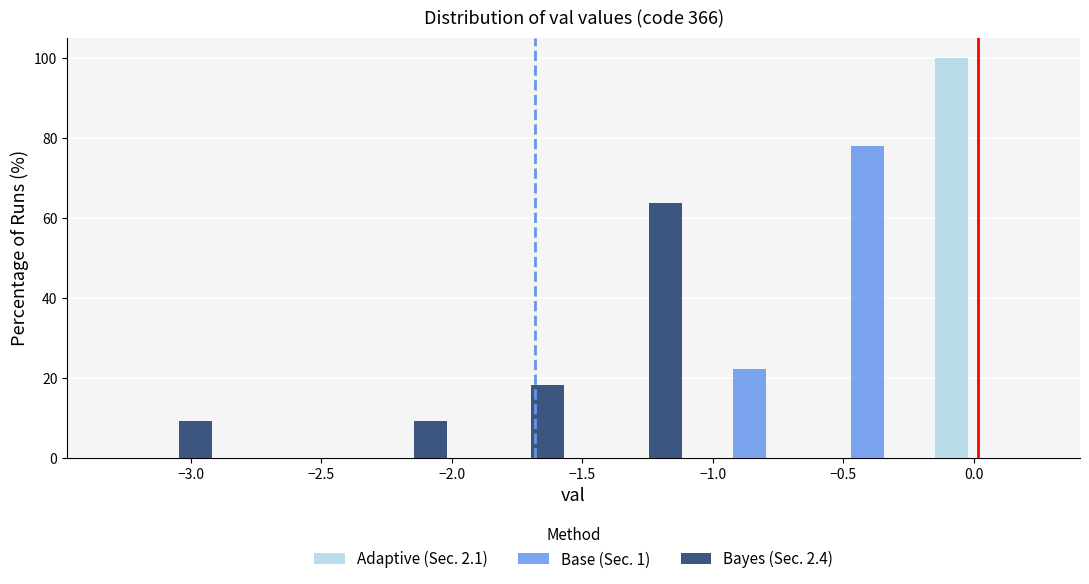

Reading left to right, transcribe this chart: for each range on the x-axis, give the height of each series' bar. Neither the bar edges nor the heights are printed on the chart, so give them approximately, as read against the axes.

-3.35 to -2.90: Adaptive (Sec. 2.1)=0	Base (Sec. 1)=0	Bayes (Sec. 2.4)=10
-2.90 to -2.45: Adaptive (Sec. 2.1)=0	Base (Sec. 1)=0	Bayes (Sec. 2.4)=0
-2.45 to -2.00: Adaptive (Sec. 2.1)=0	Base (Sec. 1)=0	Bayes (Sec. 2.4)=10
-2.00 to -1.55: Adaptive (Sec. 2.1)=0	Base (Sec. 1)=0	Bayes (Sec. 2.4)=18
-1.55 to -1.10: Adaptive (Sec. 2.1)=0	Base (Sec. 1)=0	Bayes (Sec. 2.4)=64
-1.10 to -0.65: Adaptive (Sec. 2.1)=0	Base (Sec. 1)=22	Bayes (Sec. 2.4)=0
-0.65 to -0.20: Adaptive (Sec. 2.1)=0	Base (Sec. 1)=78	Bayes (Sec. 2.4)=0
-0.20 to 0.25: Adaptive (Sec. 2.1)=100	Base (Sec. 1)=0	Bayes (Sec. 2.4)=0